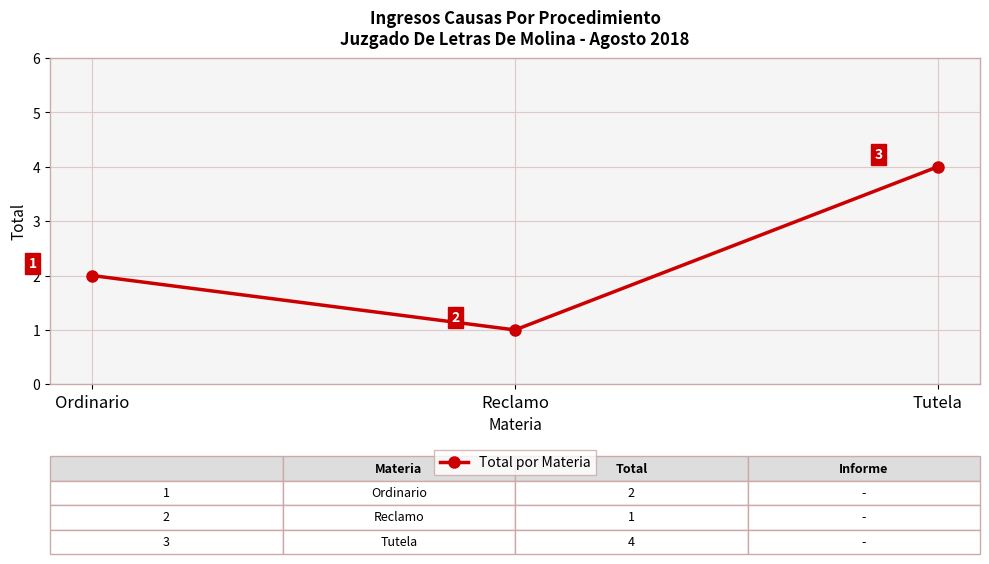

Rank the categories by value from highest to lowest.

Tutela, Ordinario, Reclamo